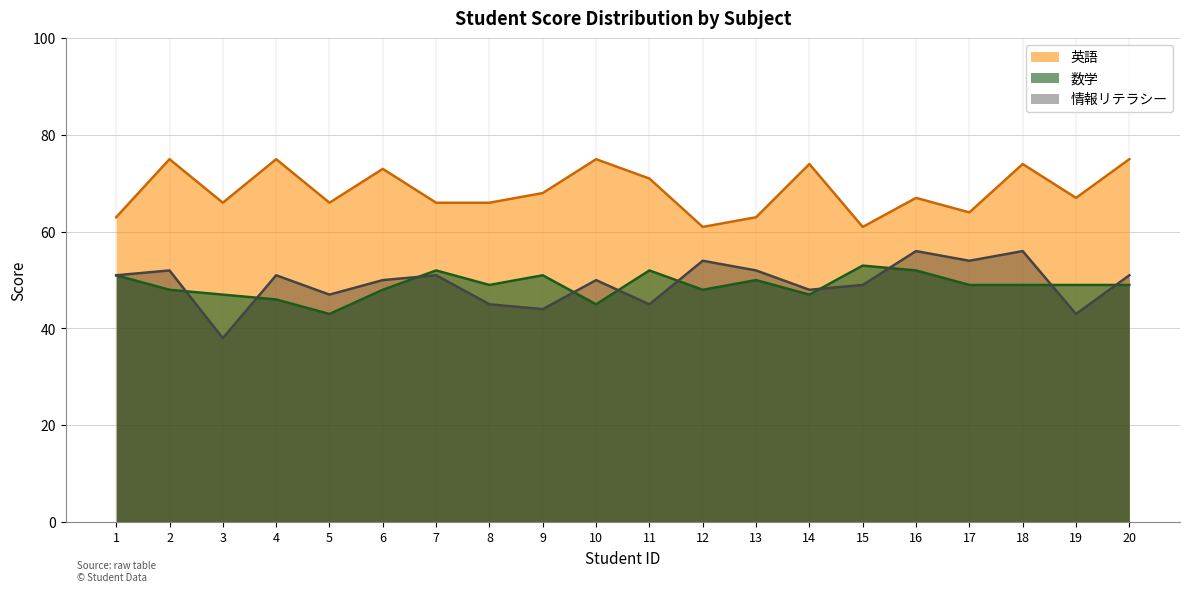

Does the chart have visible grid lines?

Yes